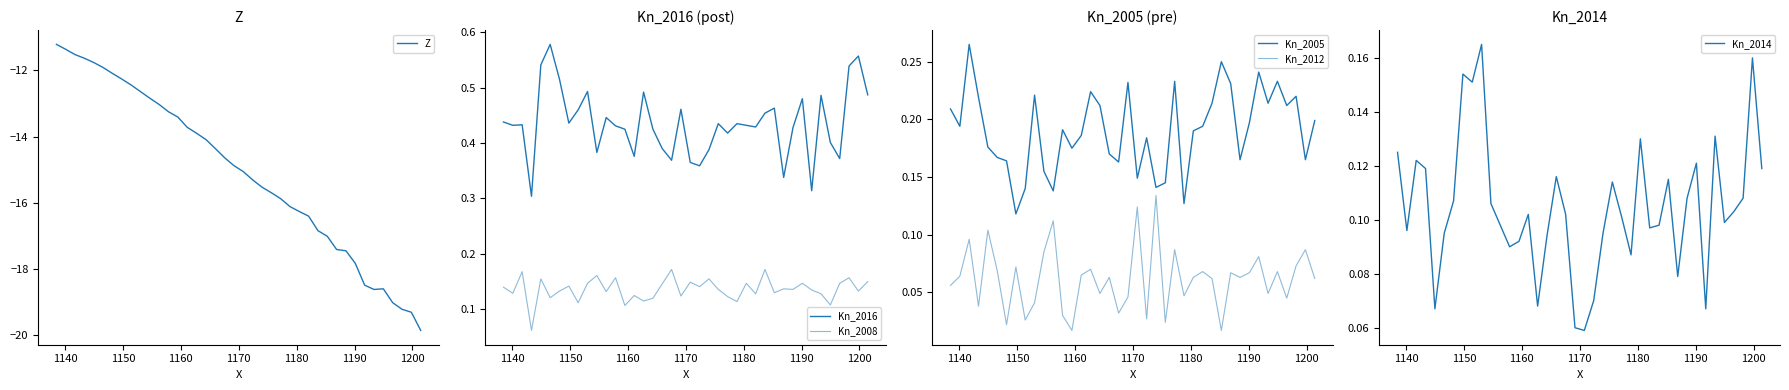

List the series in order of their peak value, highest first.

Kn_2016, Kn_2005, Kn_2008, Kn_2014, Kn_2012, Z